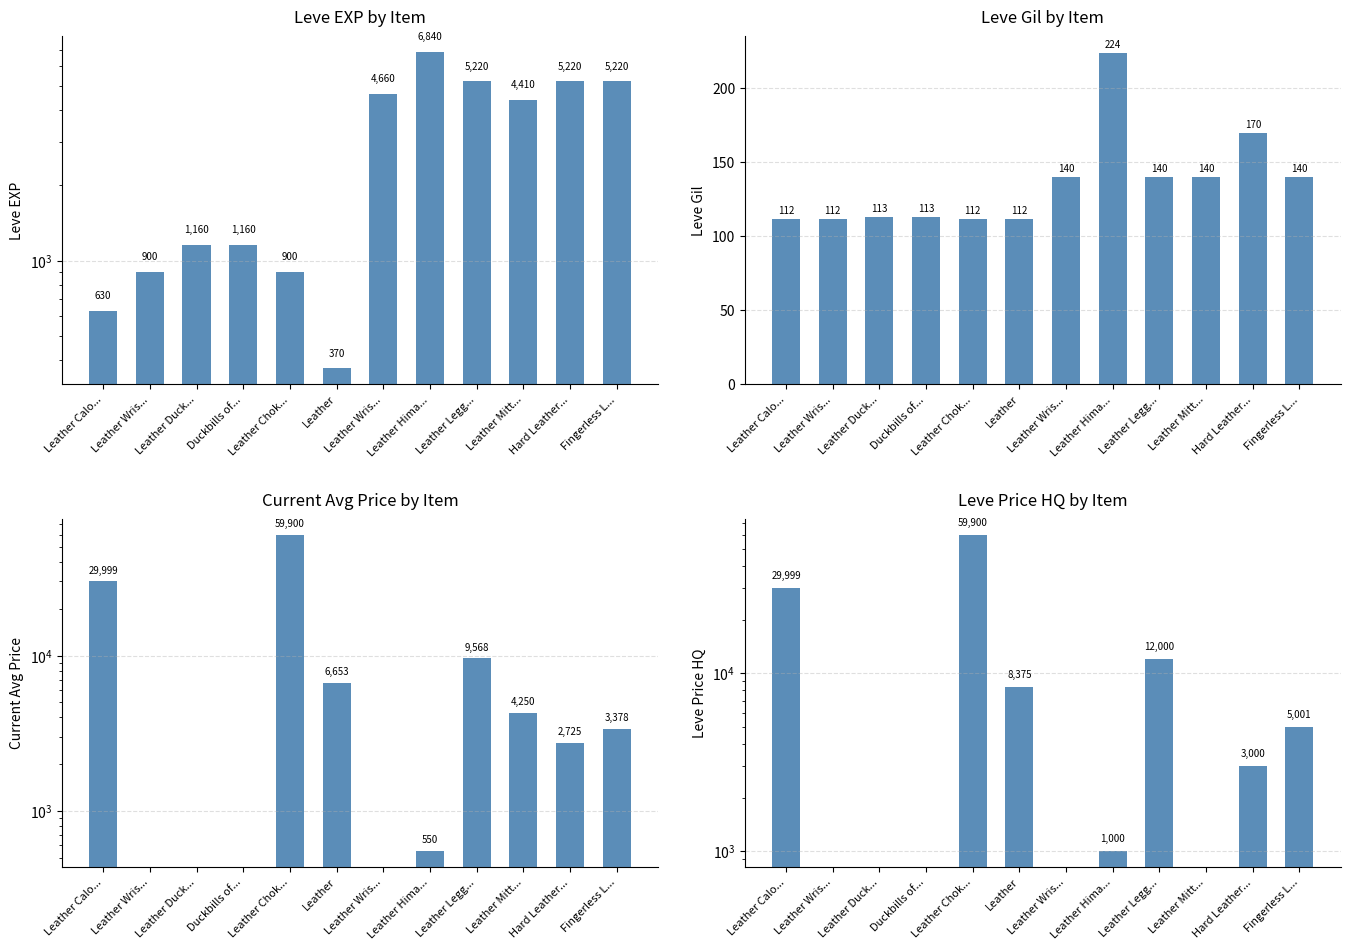

What is the minimum value for Leve EXP?

370.0